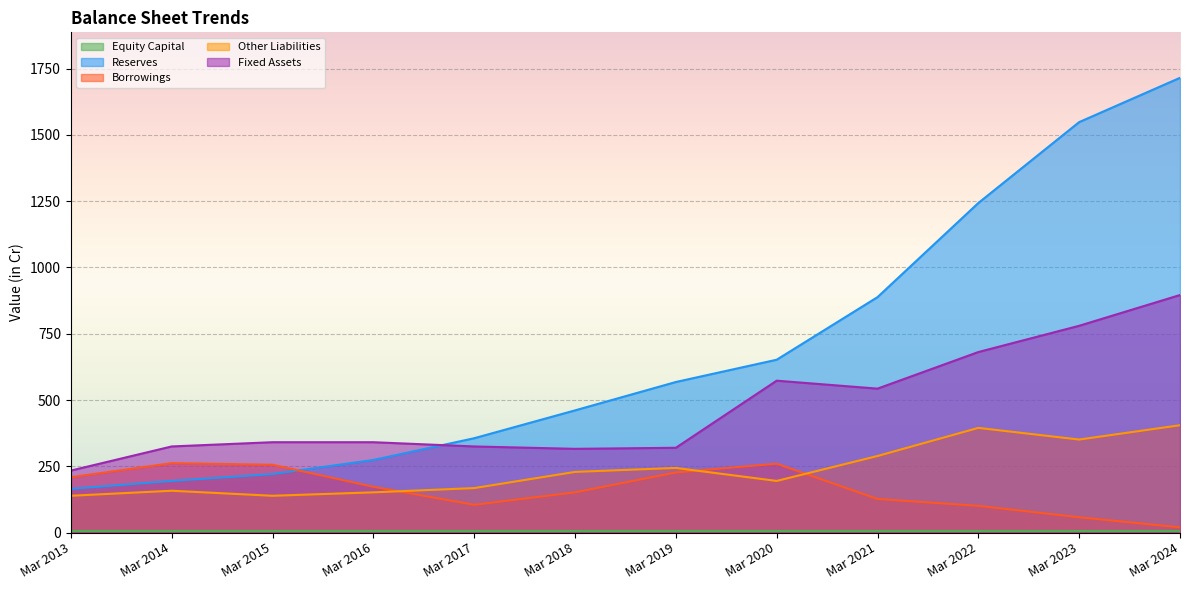

Reading left to right, transcribe all the data shown in this chart.

Reserves: 165	195	221	274	356	461	568	652	888	1243	1548	1715
Borrowings: 209	262	256	173	105	152	227	260	127	101	58	20
Other Liabilities: 139	158	139	152	168	229	244	195	289	395	351	405
Fixed Assets: 234	325	341	341	325	316	320	573	543	681	780	896